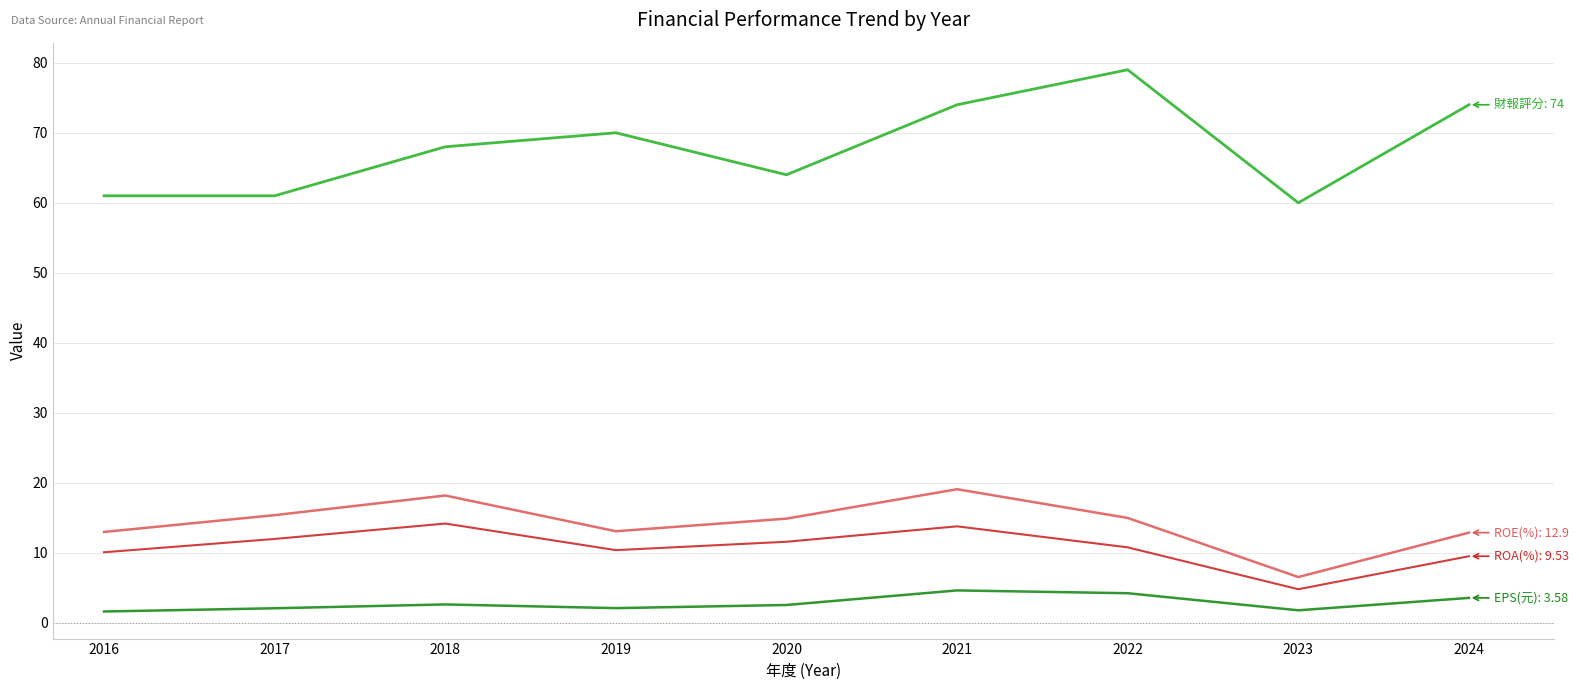

What is the maximum value shown in the chart?

79.0